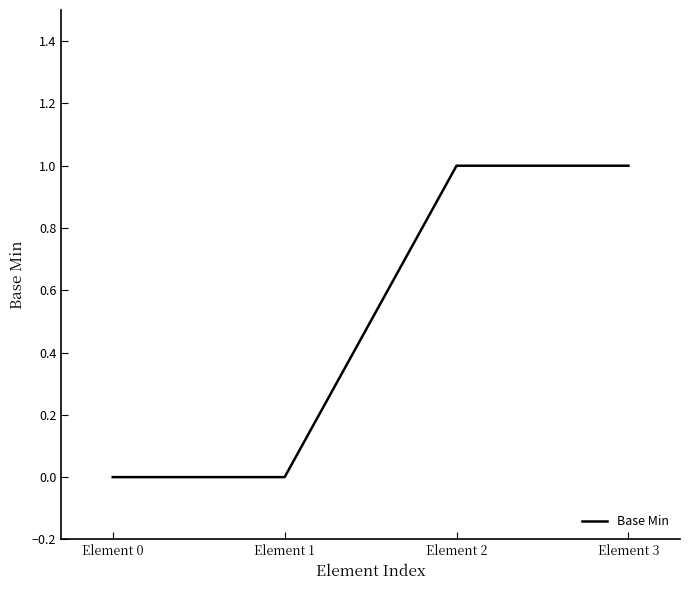

How many lines are shown in the chart?

1